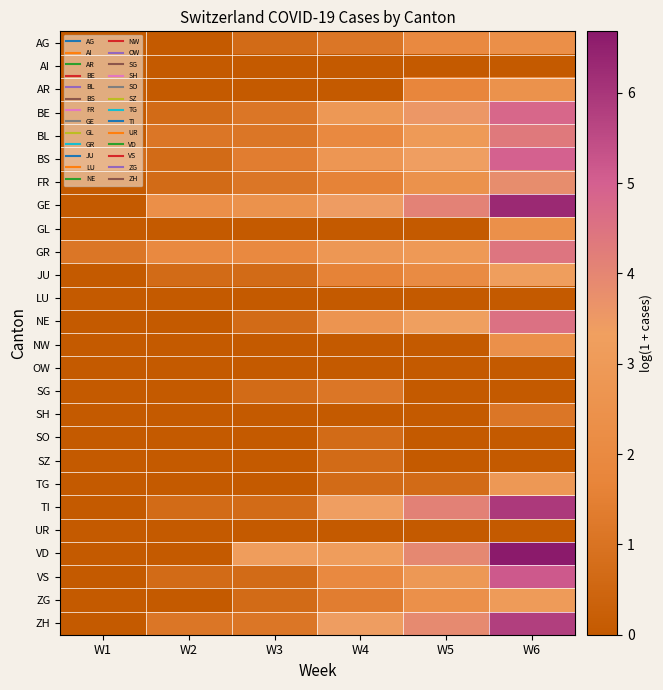

Reading left to right, extract all data points from this chart.

AG: W1=0.0	W2=0.0	W3=0.7	W4=1.1	W5=1.9	W6=2.3
AI: W1=0.0	W2=0.0	W3=0.0	W4=0.0	W5=0.0	W6=0.0
AR: W1=0.0	W2=0.0	W3=0.0	W4=0.0	W5=1.8	W6=2.5
BE: W1=0.0	W2=0.7	W3=1.1	W4=2.9	W5=3.6	W6=4.8
BL: W1=0.0	W2=1.1	W3=1.1	W4=1.9	W5=3.0	W6=4.3
BS: W1=0.7	W2=0.7	W3=1.4	W4=2.8	W5=3.4	W6=5.0
FR: W1=0.0	W2=0.7	W3=1.1	W4=1.6	W5=2.5	W6=3.8
GE: W1=0.0	W2=2.3	W3=2.5	W4=3.4	W5=4.1	W6=6.3
GL: W1=0.0	W2=0.0	W3=0.0	W4=0.0	W5=0.0	W6=2.4
GR: W1=1.1	W2=1.9	W3=1.9	W4=2.8	W5=2.9	W6=4.4
JU: W1=0.0	W2=0.7	W3=0.7	W4=1.6	W5=2.1	W6=3.3
LU: W1=0.0	W2=0.0	W3=0.0	W4=0.0	W5=0.0	W6=0.0
NE: W1=0.0	W2=0.0	W3=0.7	W4=2.6	W5=3.3	W6=4.5
NW: W1=0.0	W2=0.0	W3=0.0	W4=0.0	W5=0.0	W6=2.4
OW: W1=0.0	W2=0.0	W3=0.0	W4=0.0	W5=0.0	W6=0.0
SG: W1=0.0	W2=0.0	W3=0.7	W4=1.1	W5=0.0	W6=0.0
SH: W1=0.0	W2=0.0	W3=0.0	W4=0.0	W5=0.0	W6=1.1
SO: W1=0.0	W2=0.0	W3=0.0	W4=0.7	W5=0.0	W6=0.0
SZ: W1=0.0	W2=0.0	W3=0.0	W4=0.7	W5=0.0	W6=0.0
TG: W1=0.0	W2=0.0	W3=0.0	W4=0.7	W5=0.7	W6=2.9
TI: W1=0.0	W2=0.7	W3=0.7	W4=3.4	W5=4.1	W6=5.9
UR: W1=0.0	W2=0.0	W3=0.0	W4=0.0	W5=0.0	W6=0.0
VD: W1=0.0	W2=0.0	W3=3.2	W4=3.2	W5=4.0	W6=6.7
VS: W1=0.0	W2=0.7	W3=0.7	W4=1.9	W5=2.9	W6=5.2
ZG: W1=0.0	W2=0.0	W3=0.7	W4=1.4	W5=2.4	W6=3.0
ZH: W1=0.0	W2=1.1	W3=1.1	W4=3.4	W5=3.9	W6=5.8